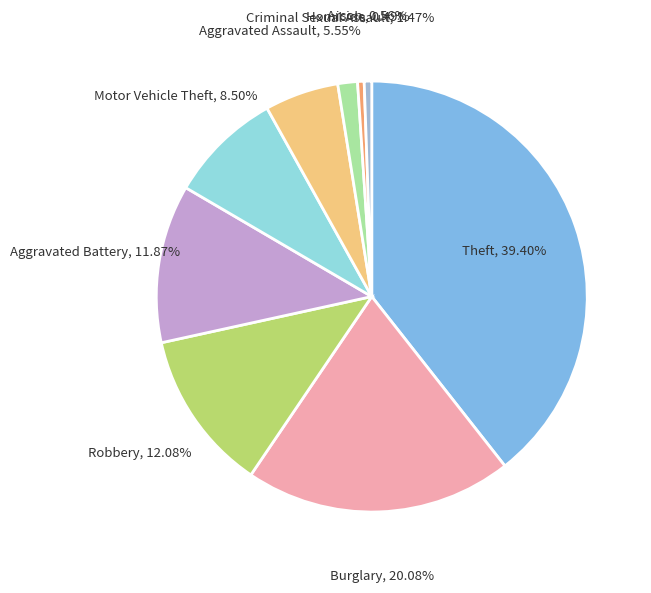

Rank the categories by value from highest to lowest.

Theft, Burglary, Robbery, Aggravated Battery, Motor Vehicle Theft, Aggravated Assault, Criminal Sexual Assault, Arson, Homicide